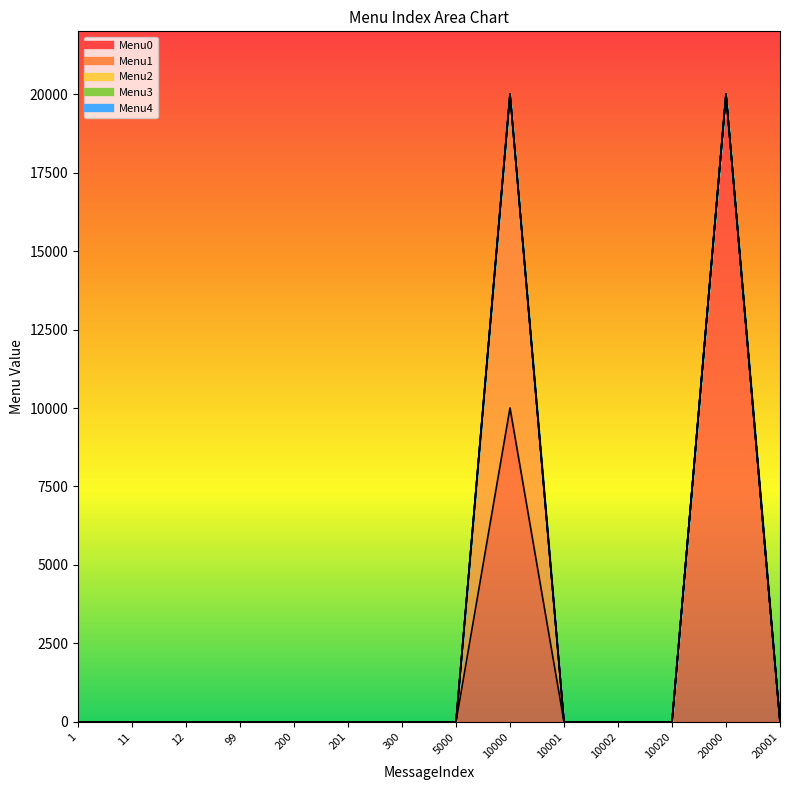

Reading left to right, extract all data points from this chart.

Menu0: 1=0	11=0	12=0	99=0	200=0	201=0	300=0	5000=0	10000=10001	10001=0	10002=0	10020=0	20000=20001	20001=0
Menu1: 1=0	11=0	12=0	99=0	200=0	201=0	300=0	5000=0	10000=10002	10001=0	10002=0	10020=0	20000=0	20001=0
Menu2: 1=0	11=0	12=0	99=0	200=0	201=0	300=0	5000=0	10000=0	10001=0	10002=0	10020=0	20000=0	20001=0
Menu3: 1=0	11=0	12=0	99=0	200=0	201=0	300=0	5000=0	10000=0	10001=0	10002=0	10020=0	20000=0	20001=0
Menu4: 1=0	11=0	12=0	99=0	200=0	201=0	300=0	5000=0	10000=0	10001=0	10002=0	10020=0	20000=0	20001=0